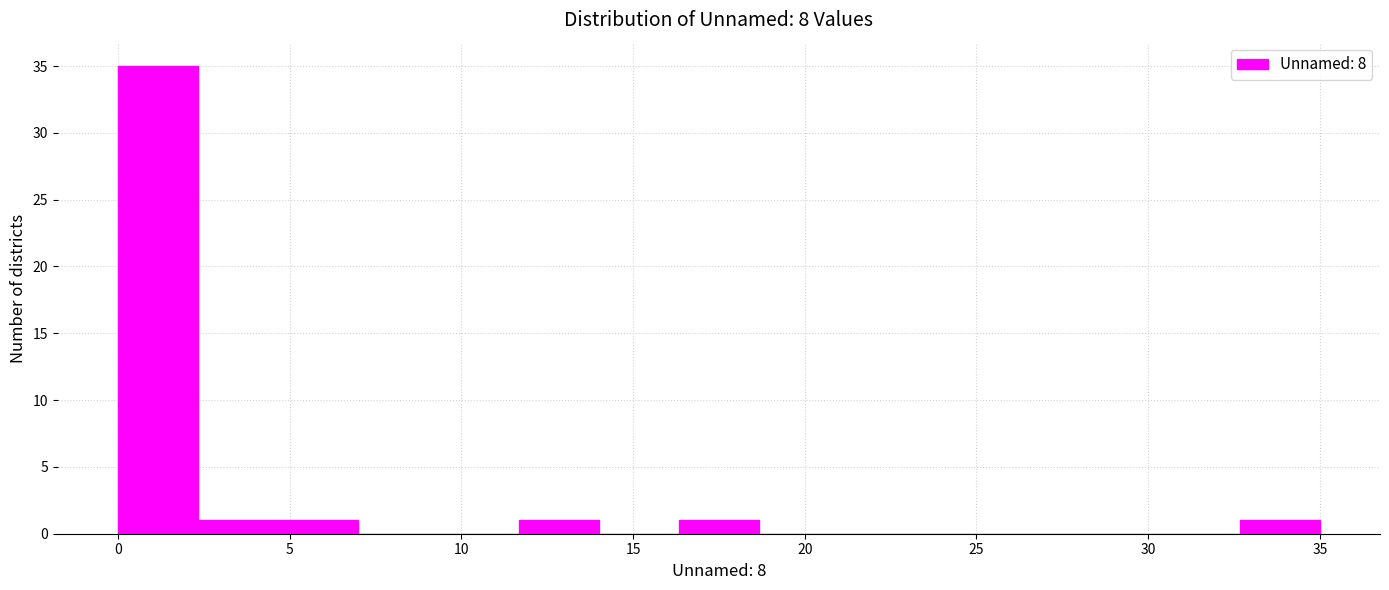

How tall is the bar that spans 32.5 to 35.0 on the x-axis? Neither the bar edges nor the heights are printed on the chart, so give them approximately, as read against the axes.

1